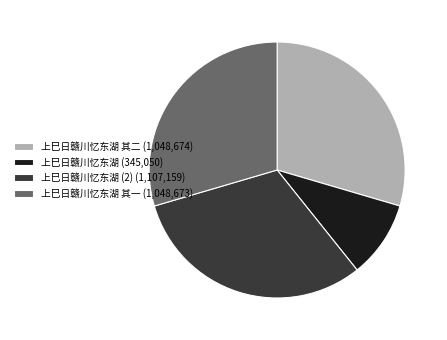

Combined, do 上巳日赣川忆东湖 其一 (1,048,673) and 上巳日赣川忆东湖 其二 (1,048,674) account for over 50%?

Yes